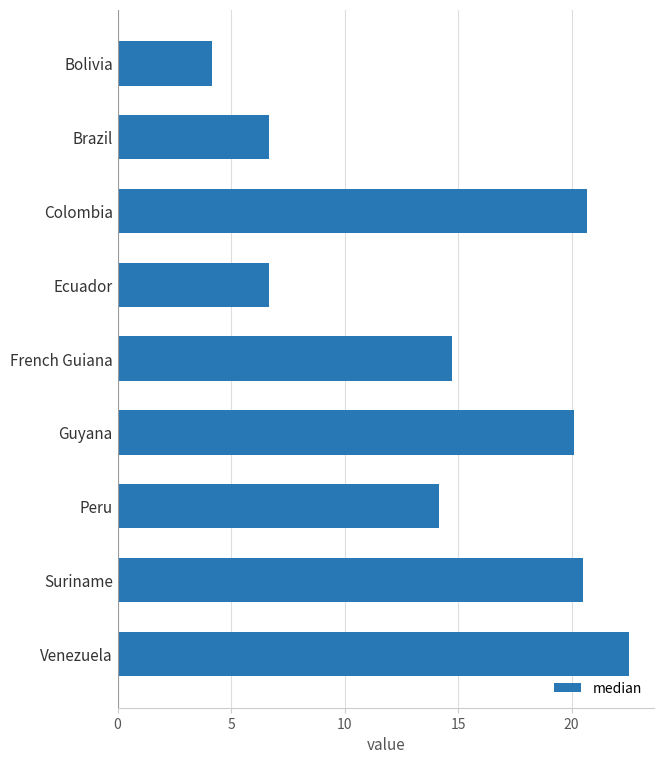

What is the greatest value displayed?

22.5